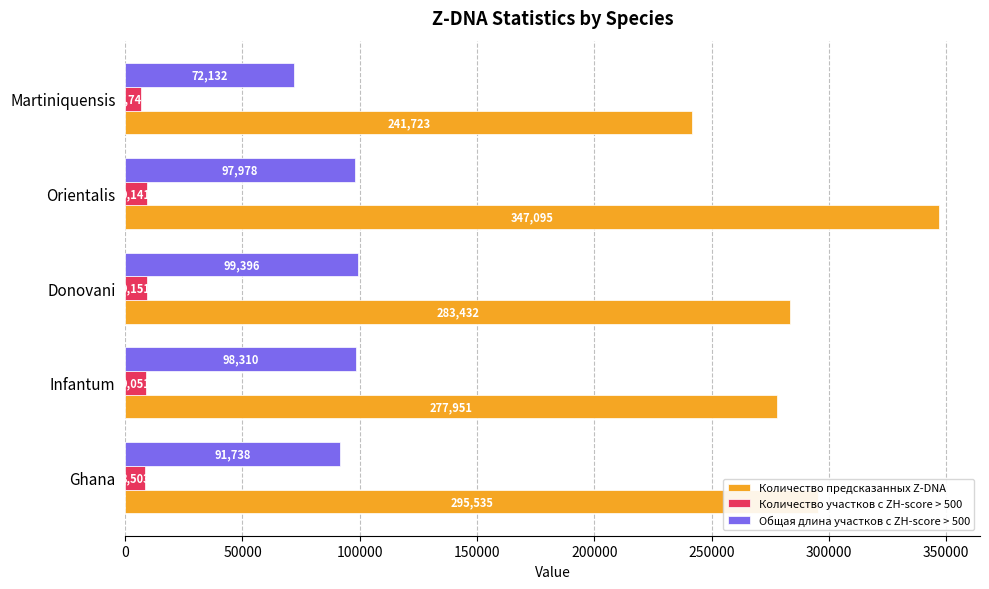

Which category has the lowest value across all series?

Martiniquensis